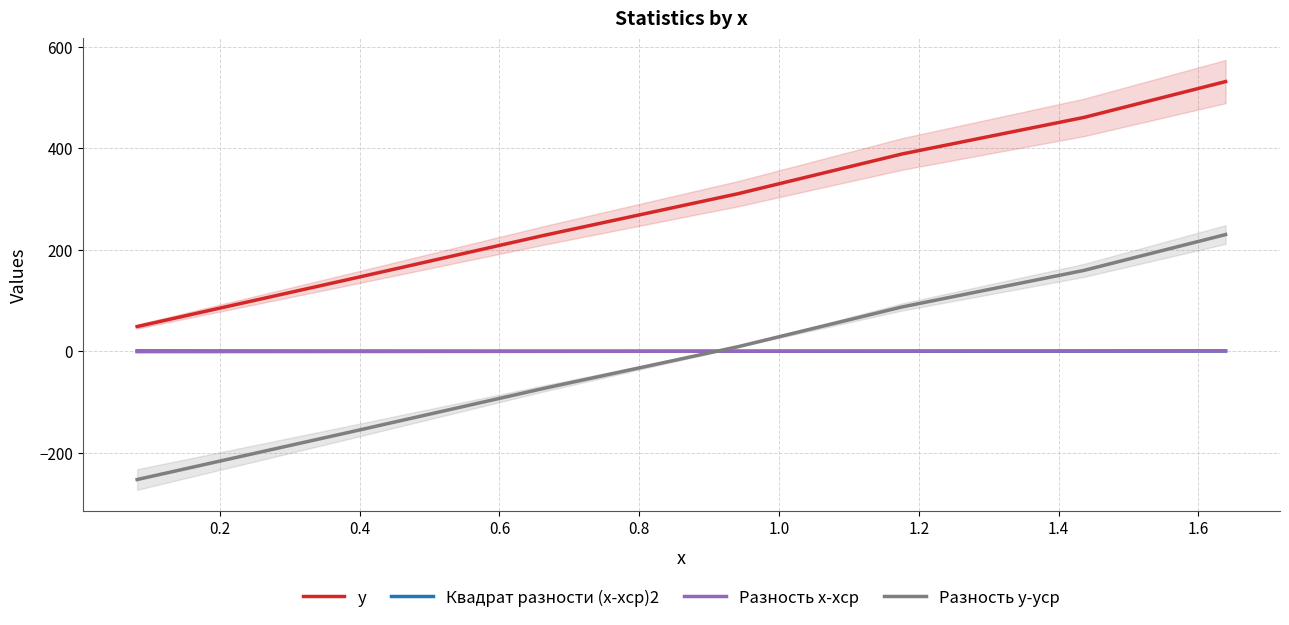

What is the greatest value displayed?

531.8